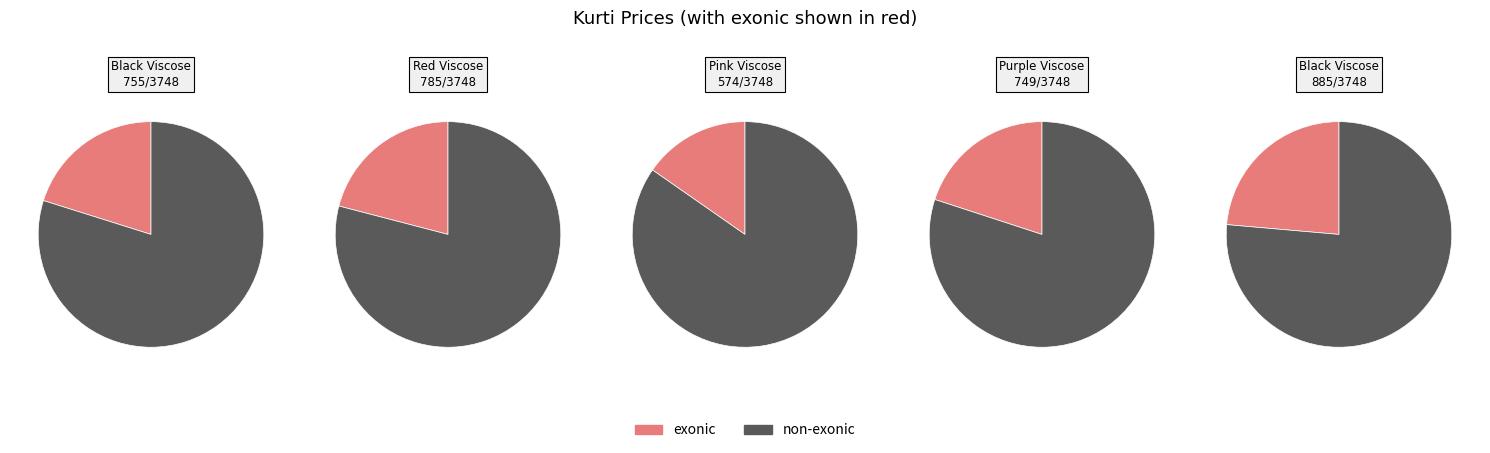

To the nearest percent, what portion does Purple Viscose (388794) represent?

20%